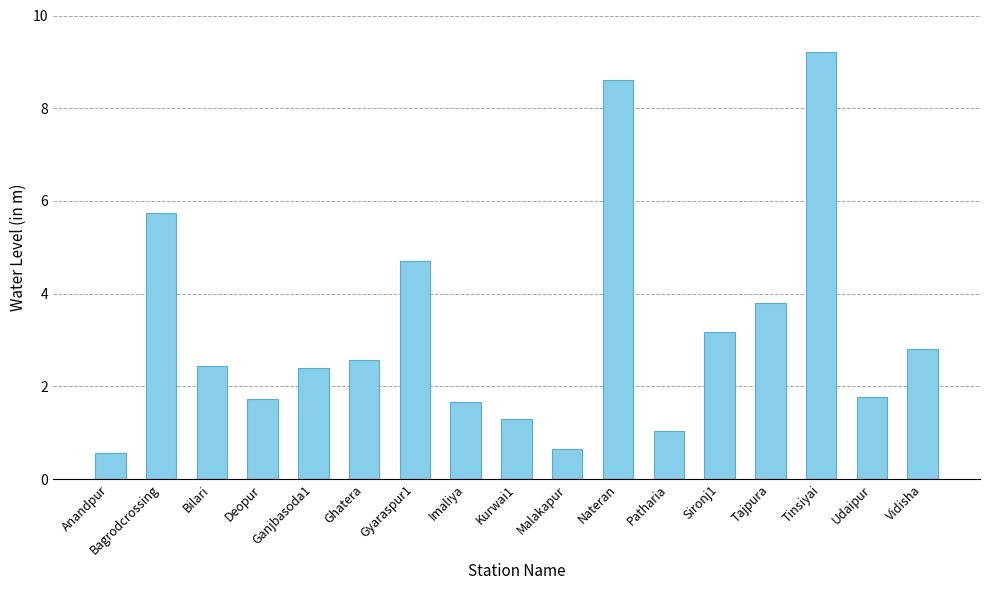

What is the smallest value displayed?

0.6